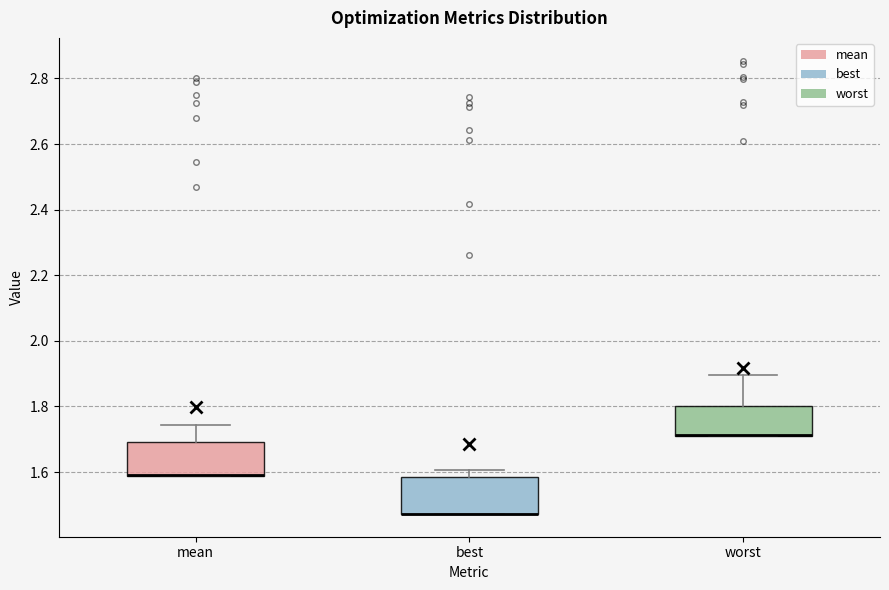

Reading left to right, transcribe this box plot: for each box, give where its median line is, the range the box spans, and where its two whiskers end, as read against the y-axis. The values are not printed on the chart, so give them approximately, as read against the axis.

mean: median 1.60 (drawn on the box's lower edge), box 1.58 to 1.70, whiskers 1.58 to 1.74
best: median 1.48 (drawn on the box's lower edge), box 1.48 to 1.58, whiskers 1.48 to 1.60
worst: median 1.72 (drawn on the box's lower edge), box 1.70 to 1.80, whiskers 1.70 to 1.90